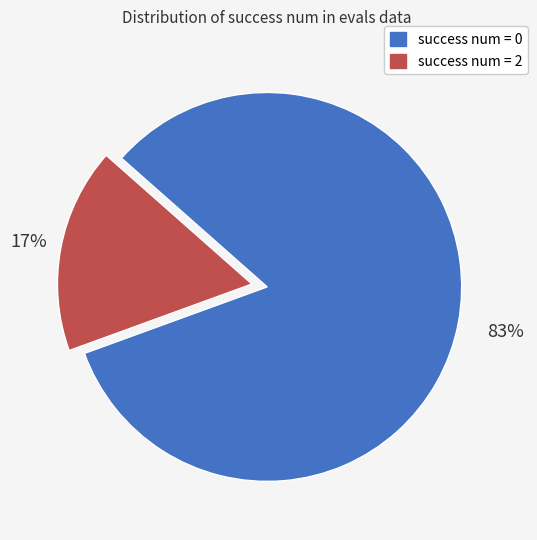

Combined, do success num = 2 and success num = 0 account for over 50%?

Yes